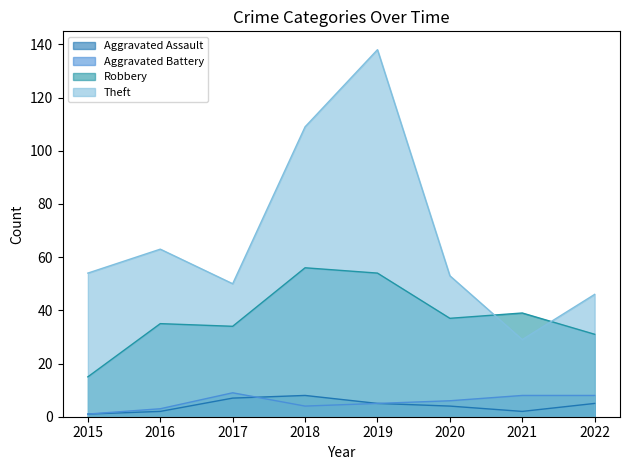

How many values in the Robbery series exceed 37?

3